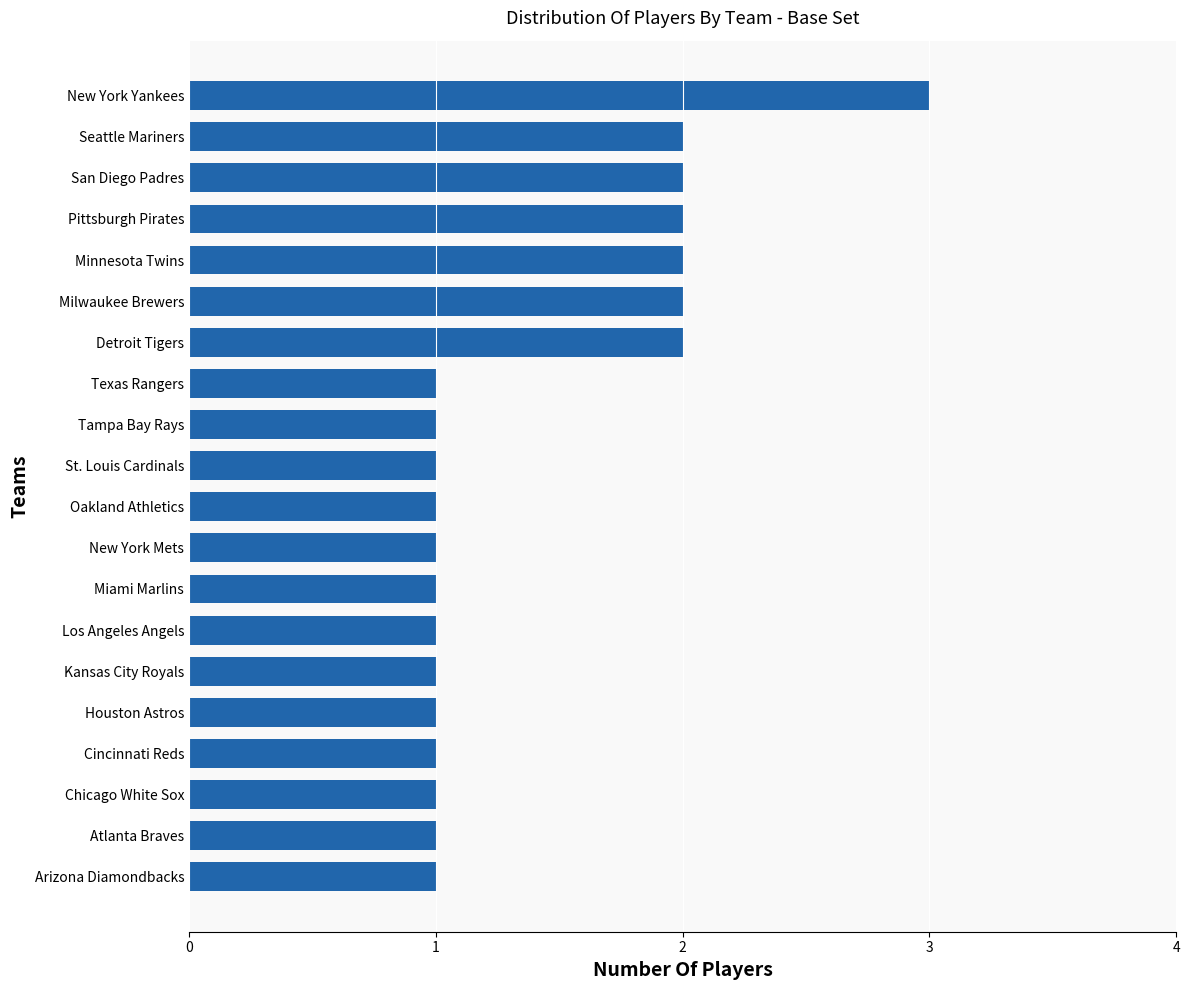

Are the bars horizontal?

Yes